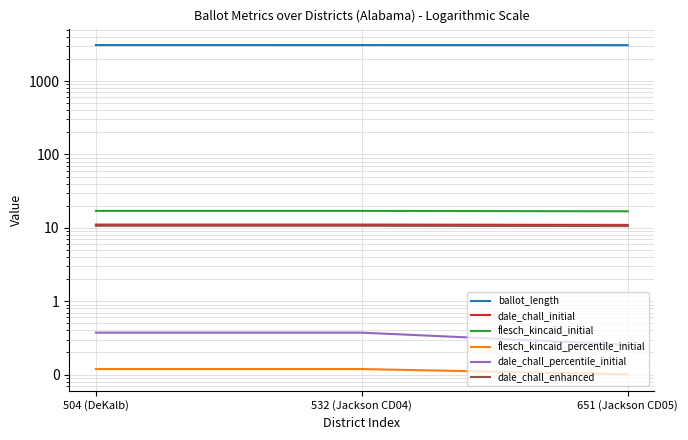

At how many categories does at least one series exceed 1008?

3